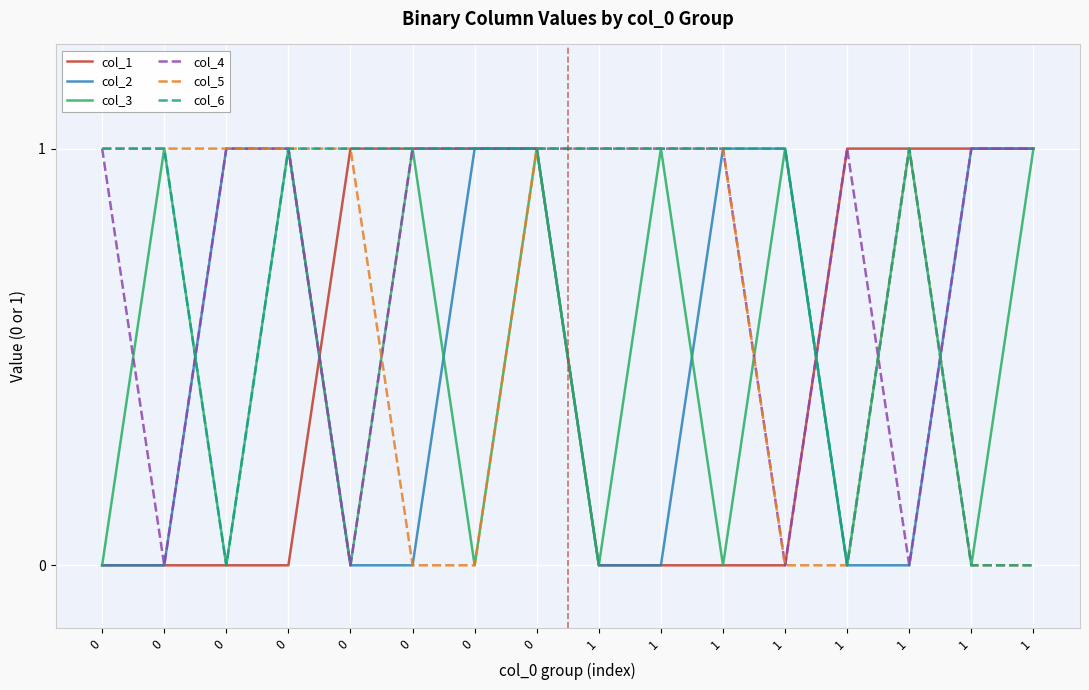

How many intersections are there between col_3 and col_5?

2